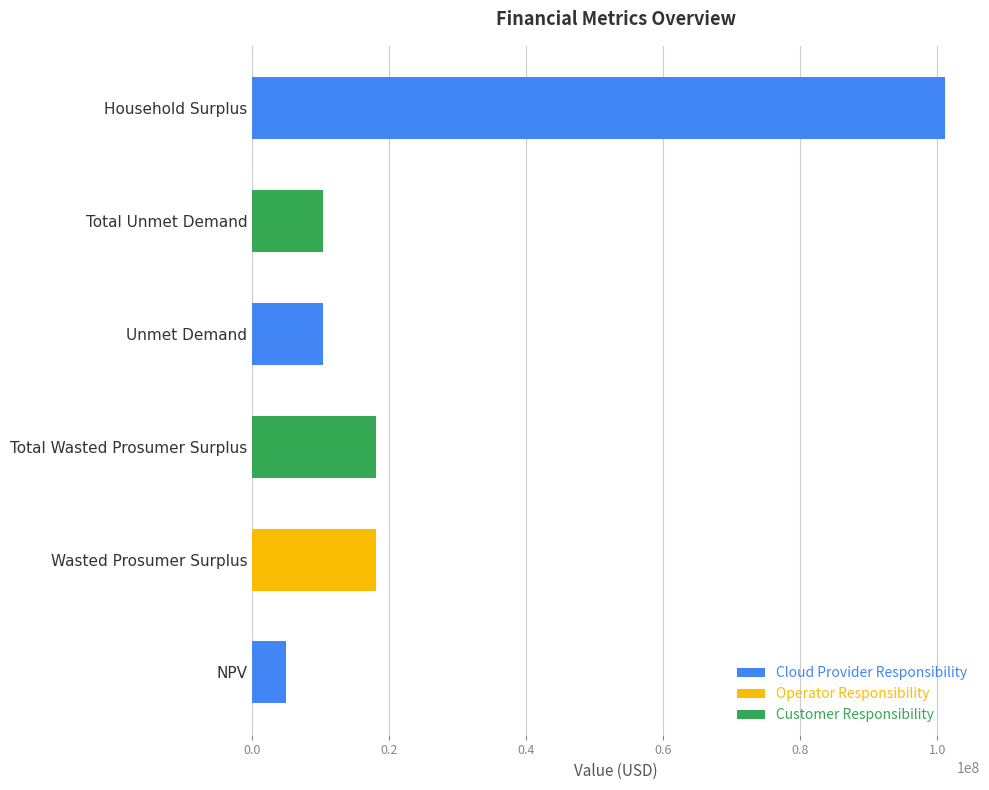

Between NPV and Total Wasted Prosumer Surplus, which is larger?

Total Wasted Prosumer Surplus